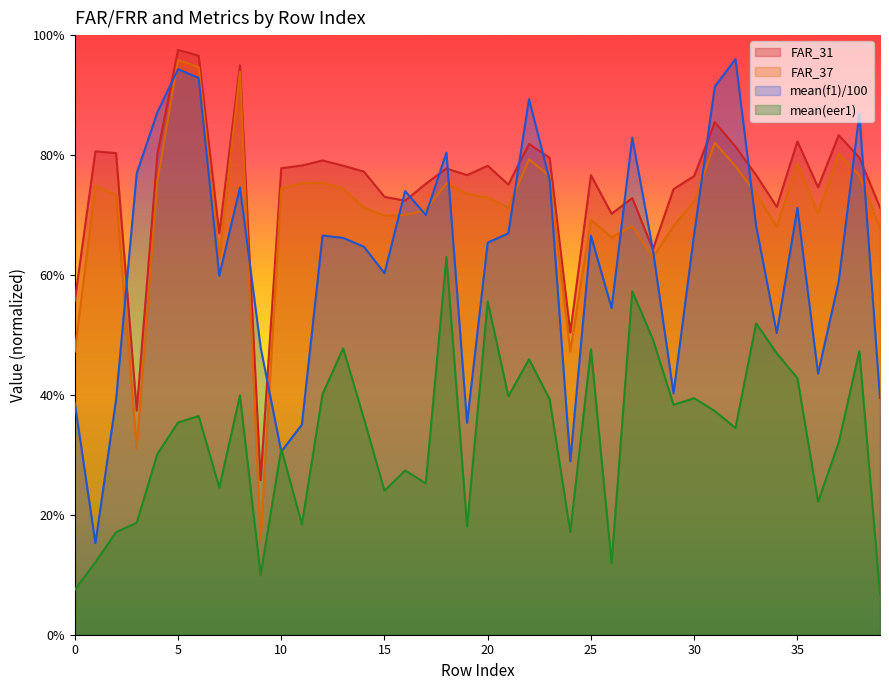

What is the value of the mean(eer1) point at the 4th from the left?

0.2